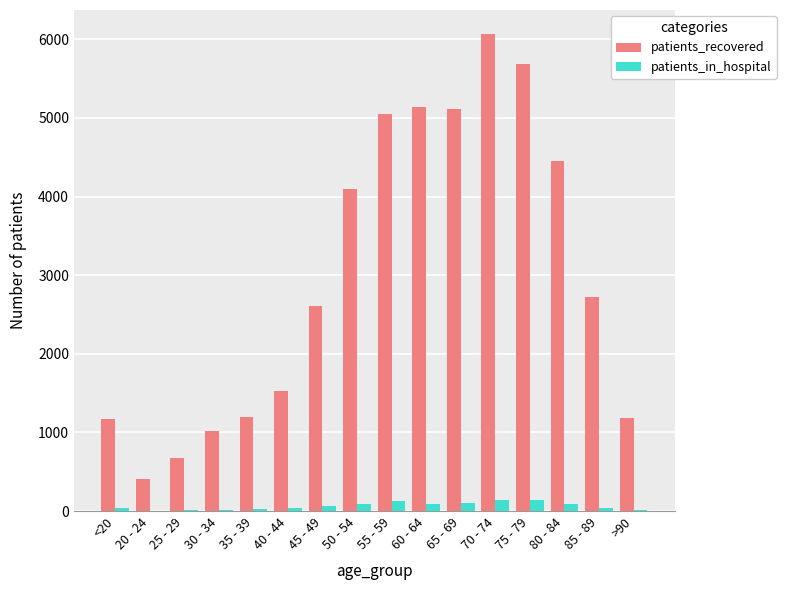

Is the value of patients_recovered at 55 - 59 greater than the value of patients_in_hospital at 60 - 64?

Yes